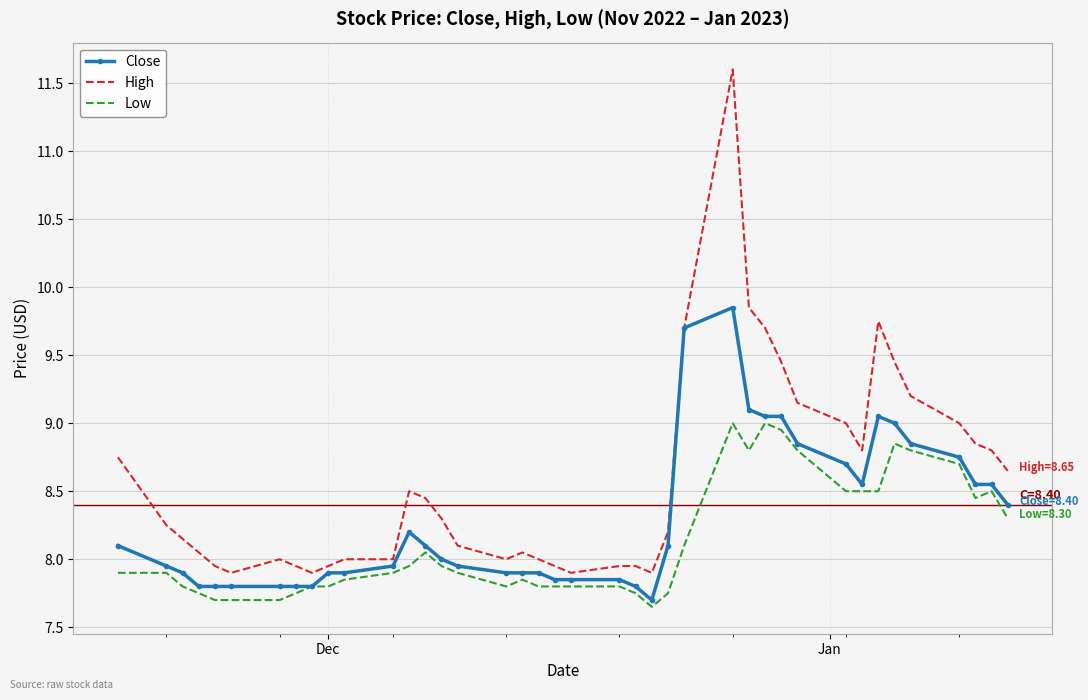

What is the lowest value of the High series?

7.9